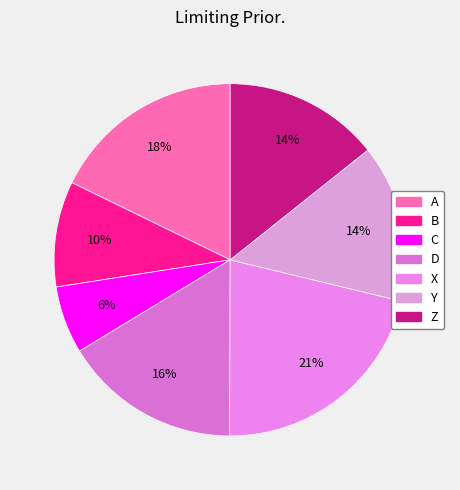

To the nearest percent, what is the difference between the largest and smallest slice percentages?

15%